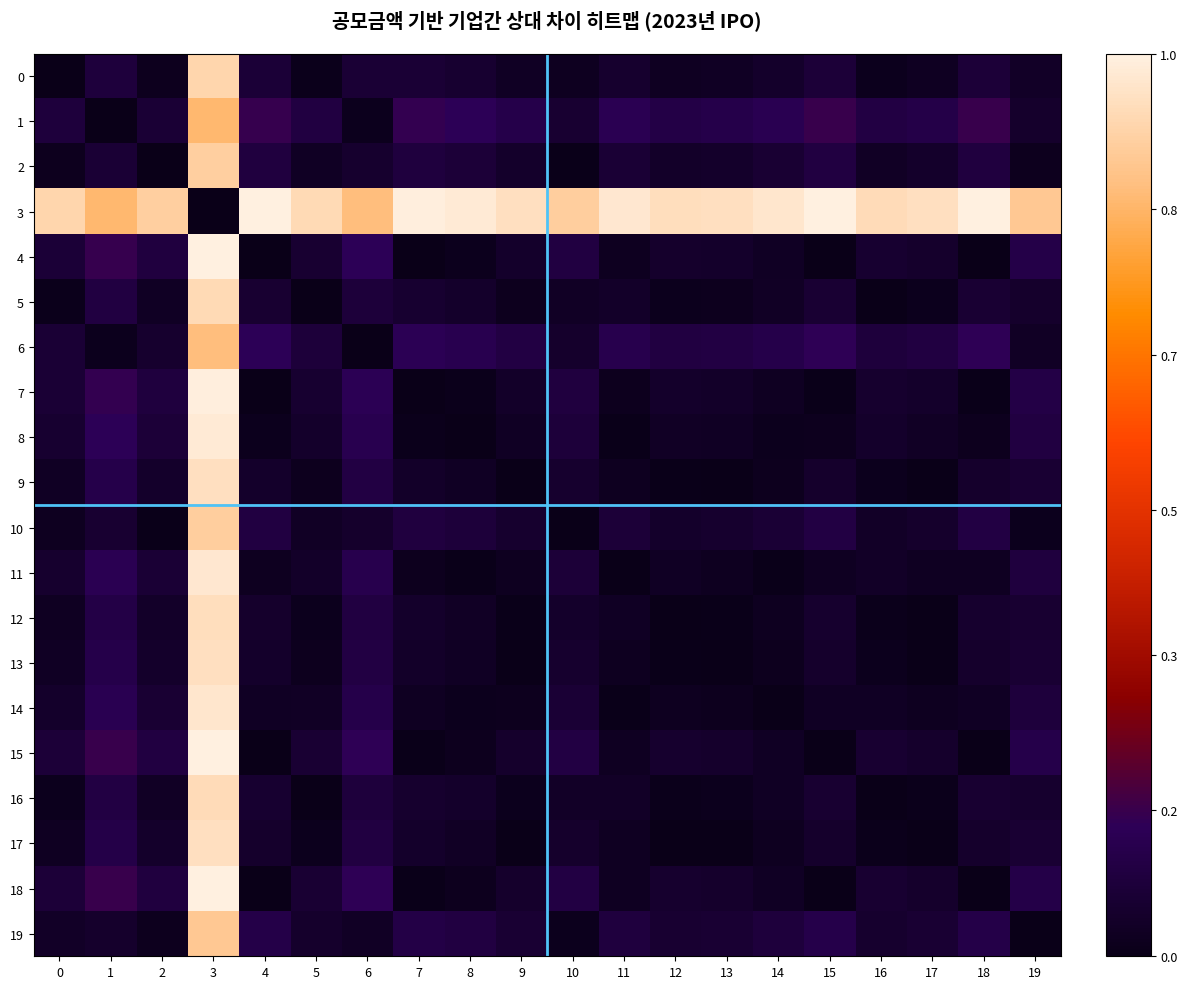

Rank the series by their maximum value, from highest to lowest.

3, 15, 18, 4, 7, 8, 11, 14, 9, 13, 17, 12, 16, 5, 0, 2, 10, 19, 6, 1